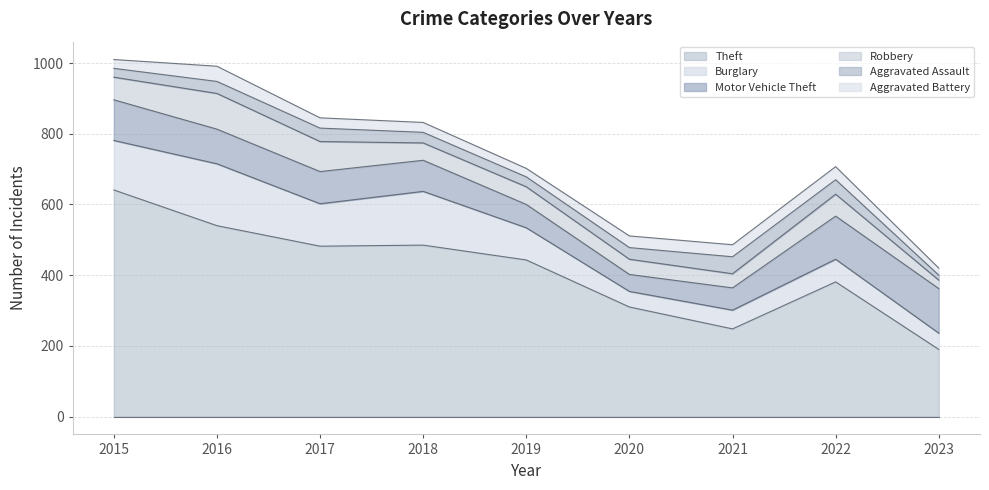

Reading left to right, what are all the values shown in this chart?

Theft: 2015=641	2016=540	2017=482	2018=485	2019=443	2020=310	2021=248	2022=381	2023=190
Burglary: 2015=140	2016=175	2017=120	2018=152	2019=91	2020=44	2021=53	2022=64	2023=46
Motor Vehicle Theft: 2015=115	2016=98	2017=91	2018=88	2019=66	2020=48	2021=63	2022=122	2023=126
Robbery: 2015=64	2016=101	2017=85	2018=49	2019=50	2020=43	2021=40	2022=62	2023=24
Aggravated Assault: 2015=25	2016=34	2017=38	2018=30	2019=28	2020=33	2021=48	2022=41	2023=14
Aggravated Battery: 2015=25	2016=43	2017=29	2018=28	2019=24	2020=33	2021=34	2022=37	2023=20